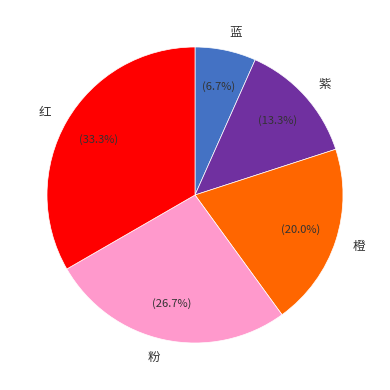

True or false: 蓝 accounts for 14% of the total.

False